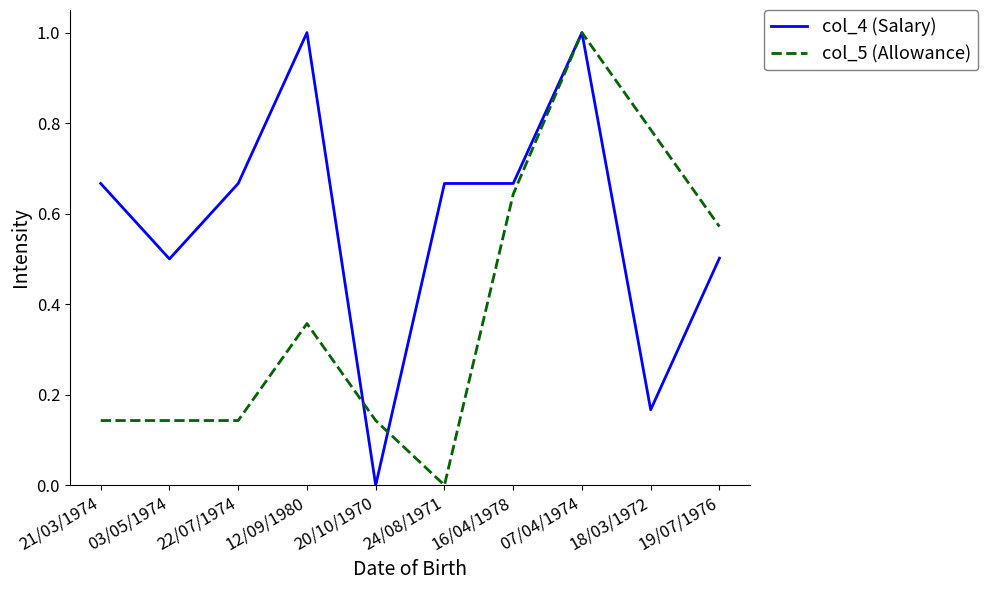

What are all the series names shown in the legend?

col_4 (Salary), col_5 (Allowance)